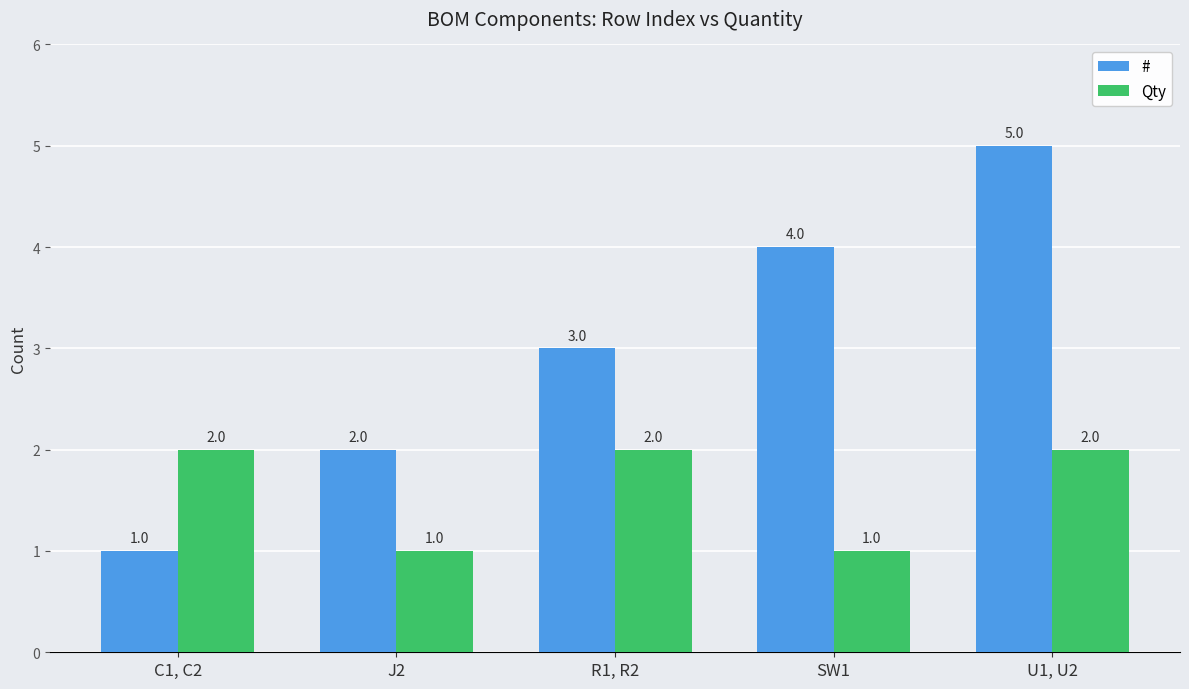

What is the sum of all # values?

15